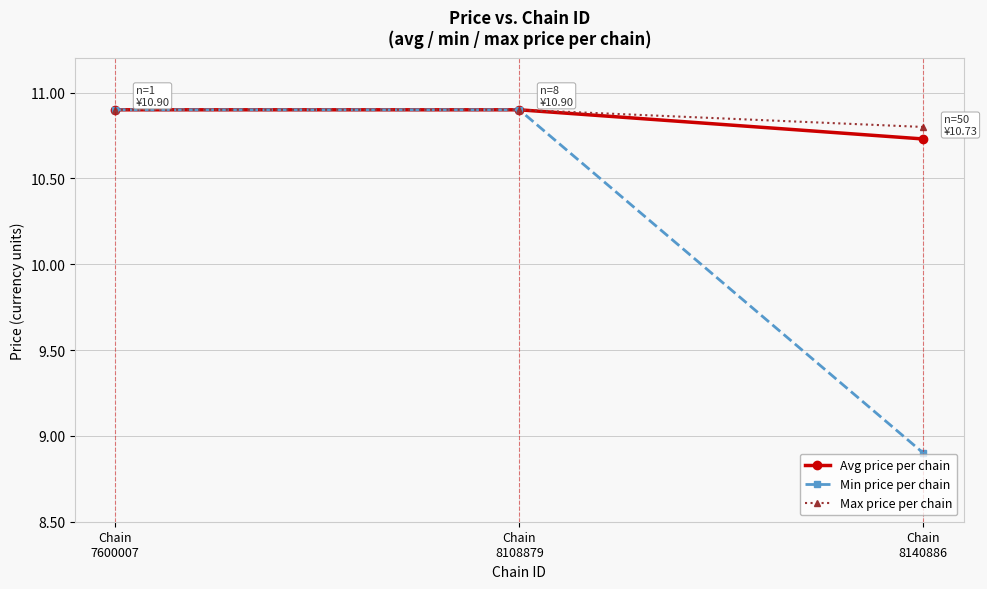

What are all the series names shown in the legend?

Avg price per chain, Min price per chain, Max price per chain